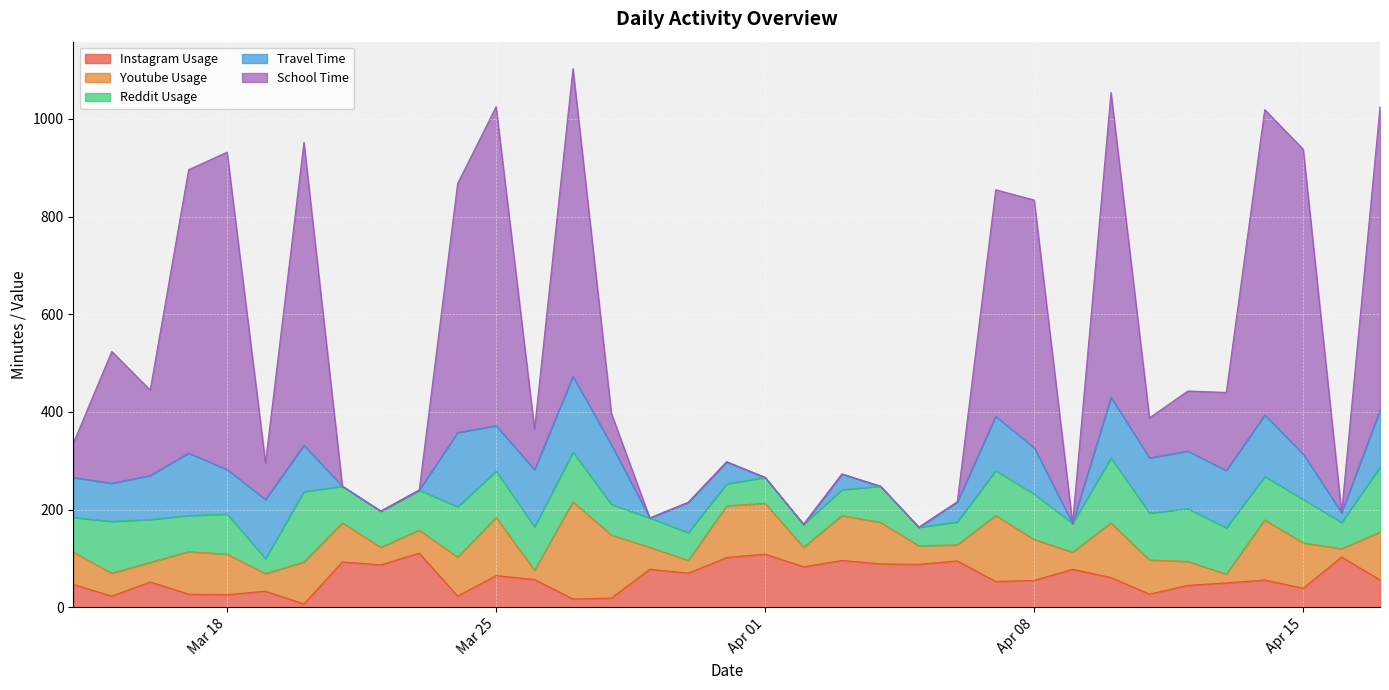

What is the spread (max minus min) of values at 2025-03-30?

70